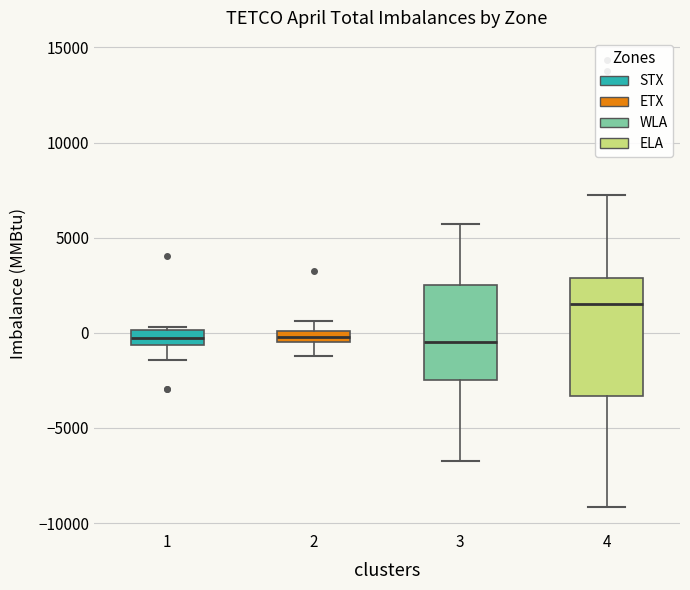

Which box is the tallest, from its lower edge to its upper edge?

4